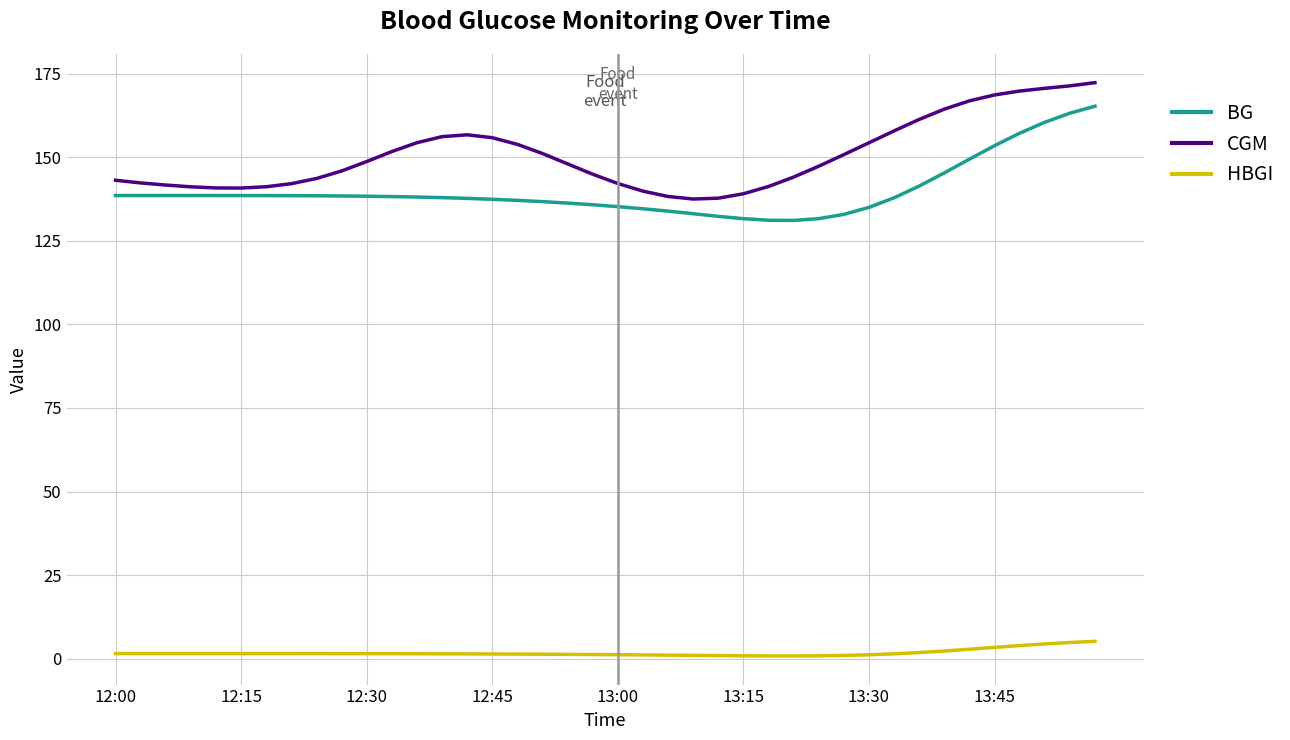

What is the maximum value for CGM?

172.3